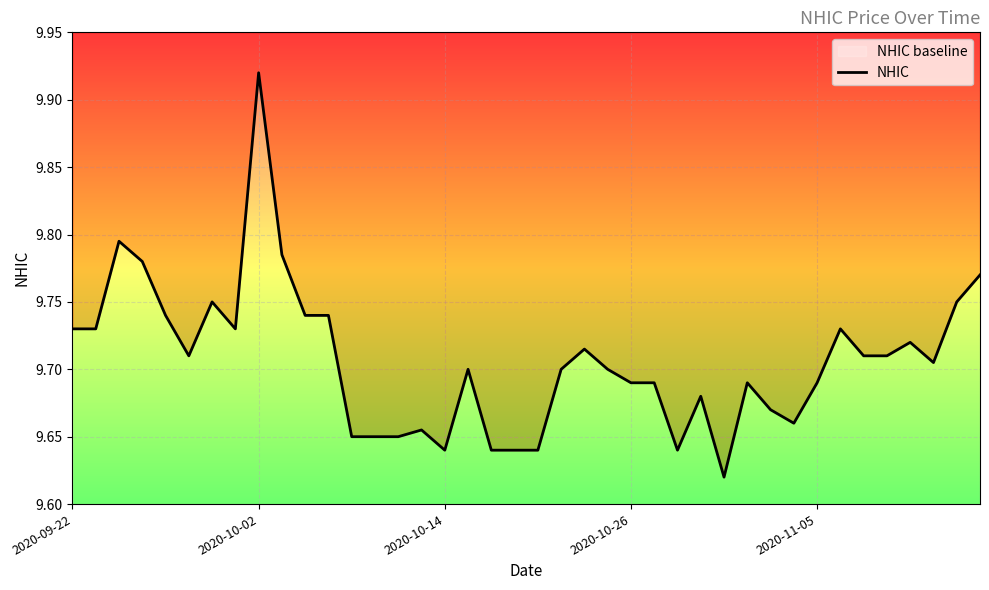

What is the difference between the values at 2020-10-14 and 15?

0.1